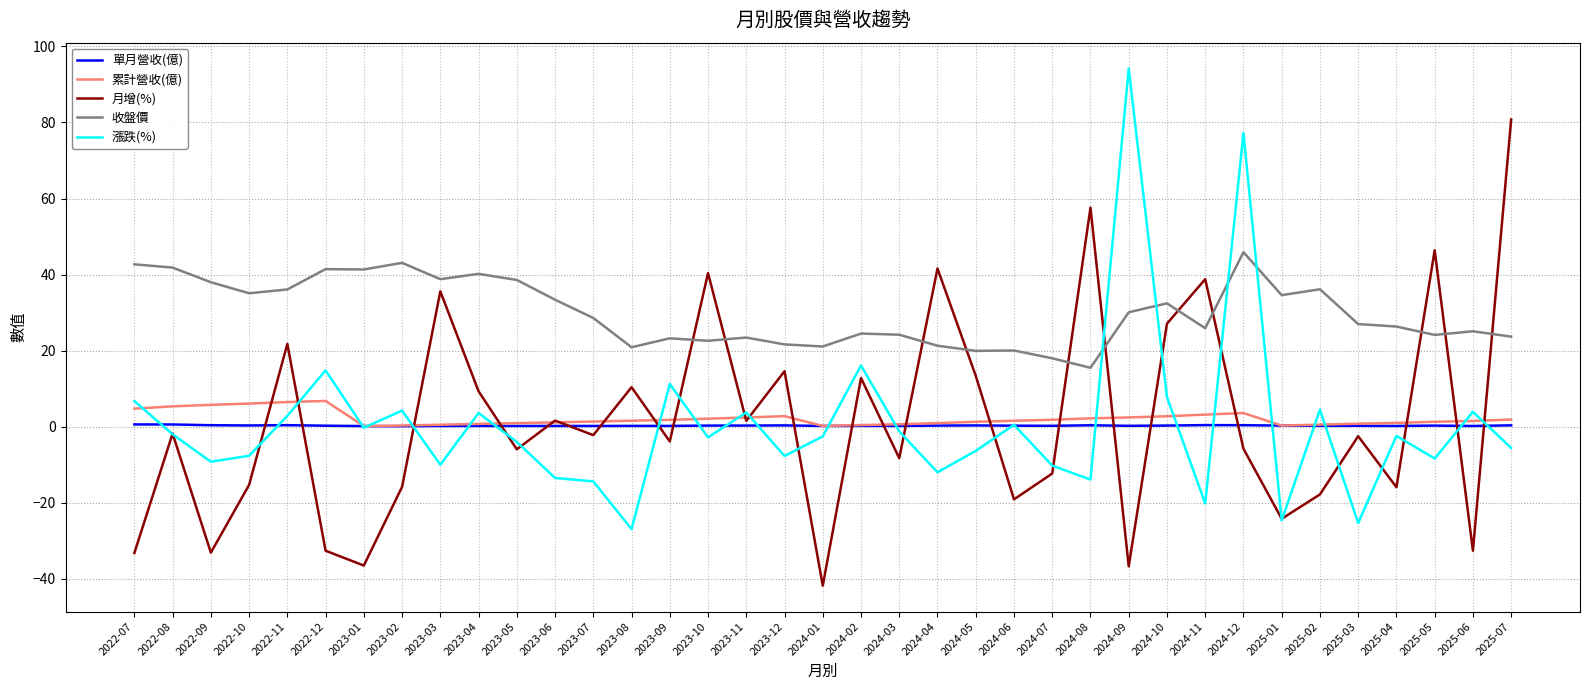

True or false: 漲跌(%) and 收盤價 cross at least once.

True